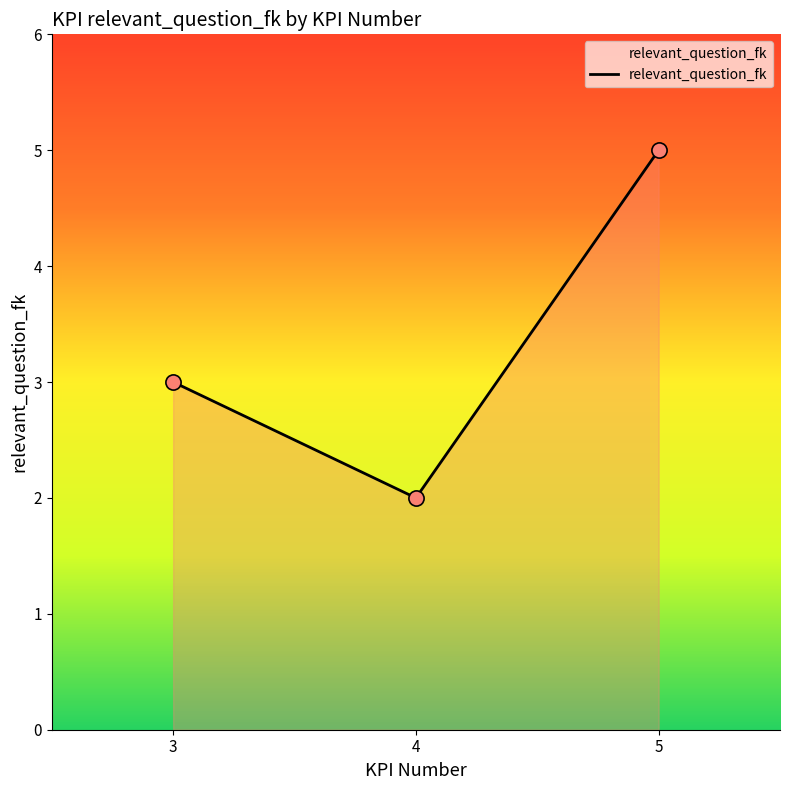

What is the change in value from 3 to 4?

-1